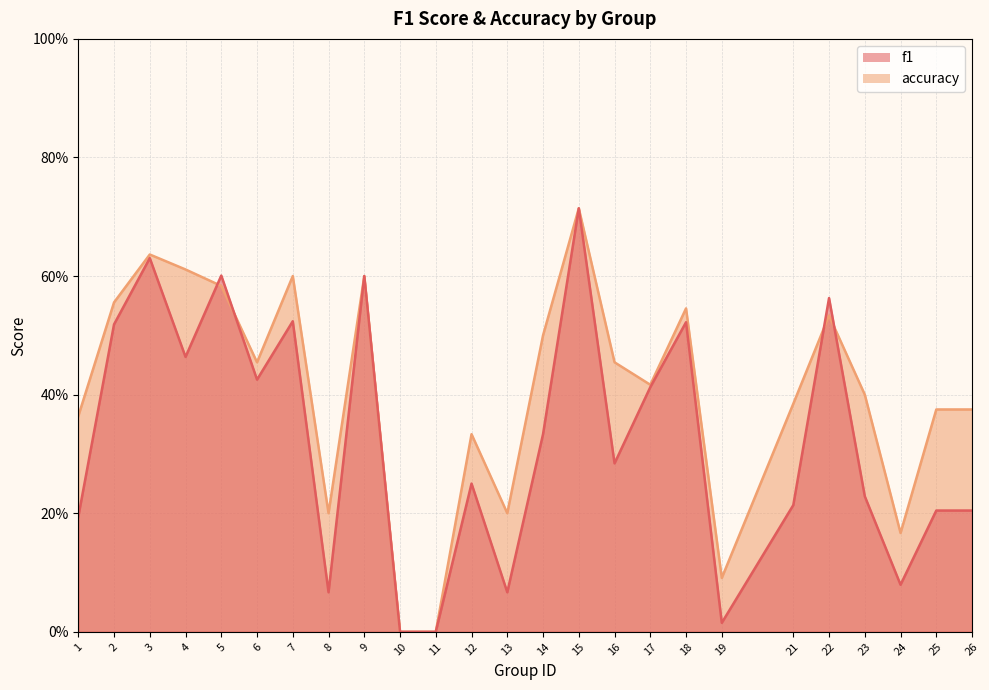

How many lines are shown in the chart?

2